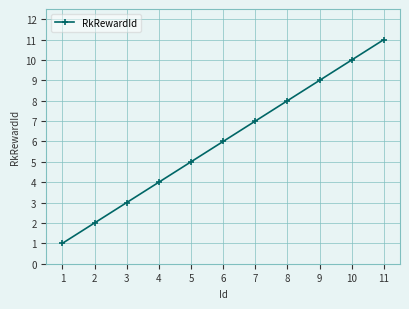

What is the value of the 4th point from the left?

4